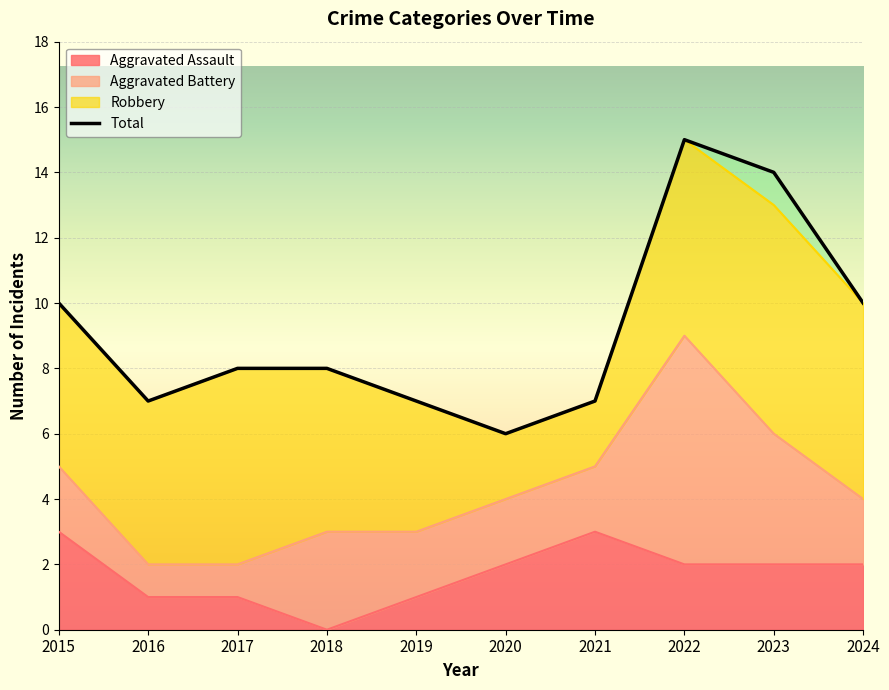

In Total, how many points are higher than both neighbors (excluding endpoints)?

1